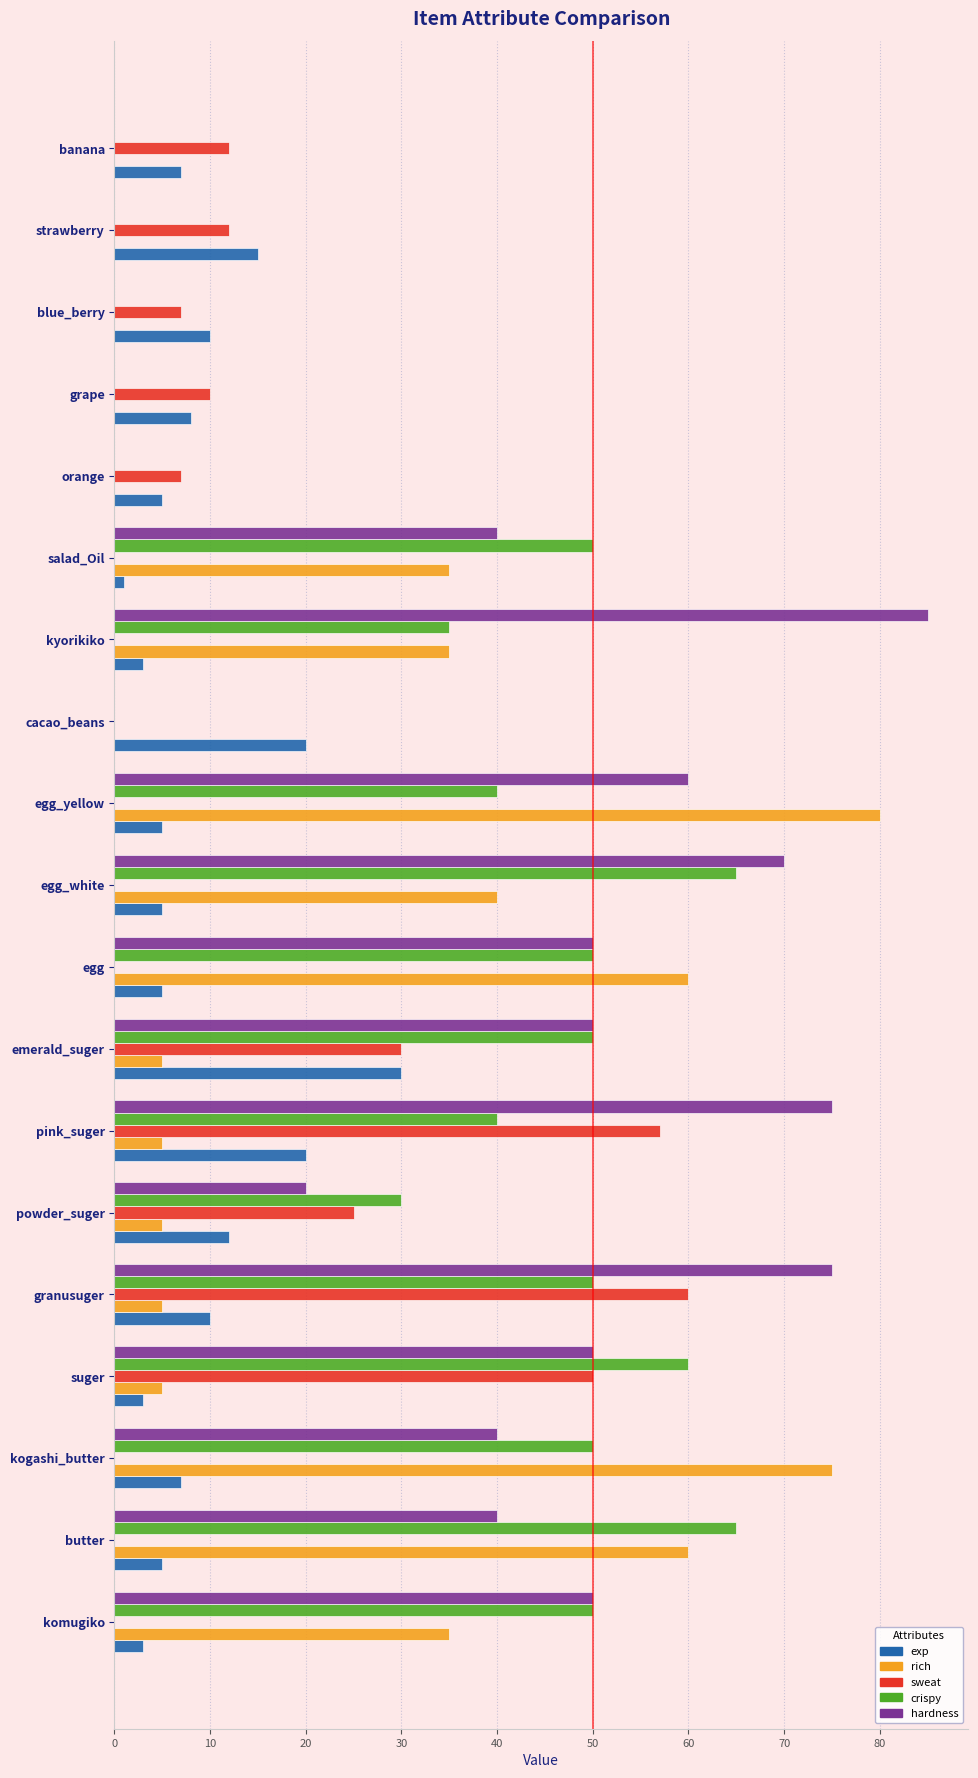

True or false: crispy has a value of 0 at cacao_beans.

True